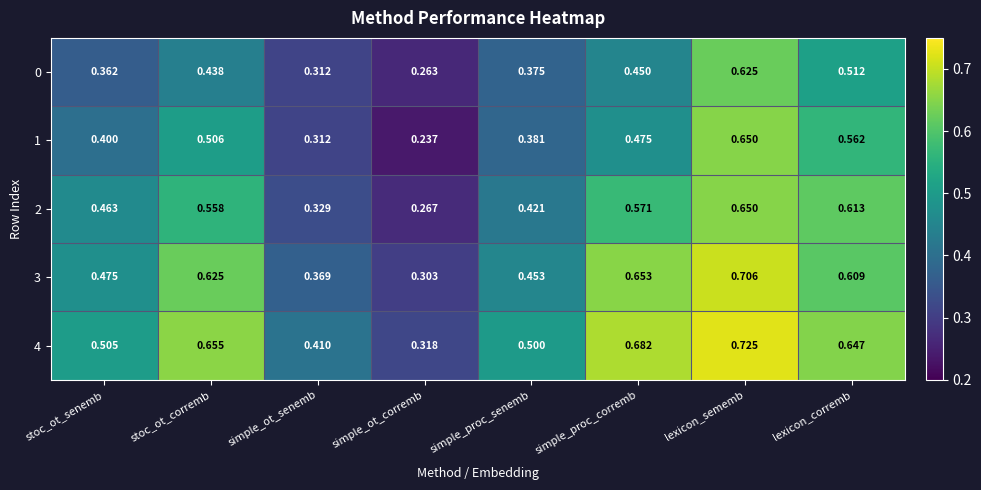

List the labels in order of 3 value, smallest first.

simple_ot_corremb, simple_ot_senemb, simple_proc_senemb, stoc_ot_senemb, lexicon_corremb, stoc_ot_corremb, simple_proc_corremb, lexicon_sememb